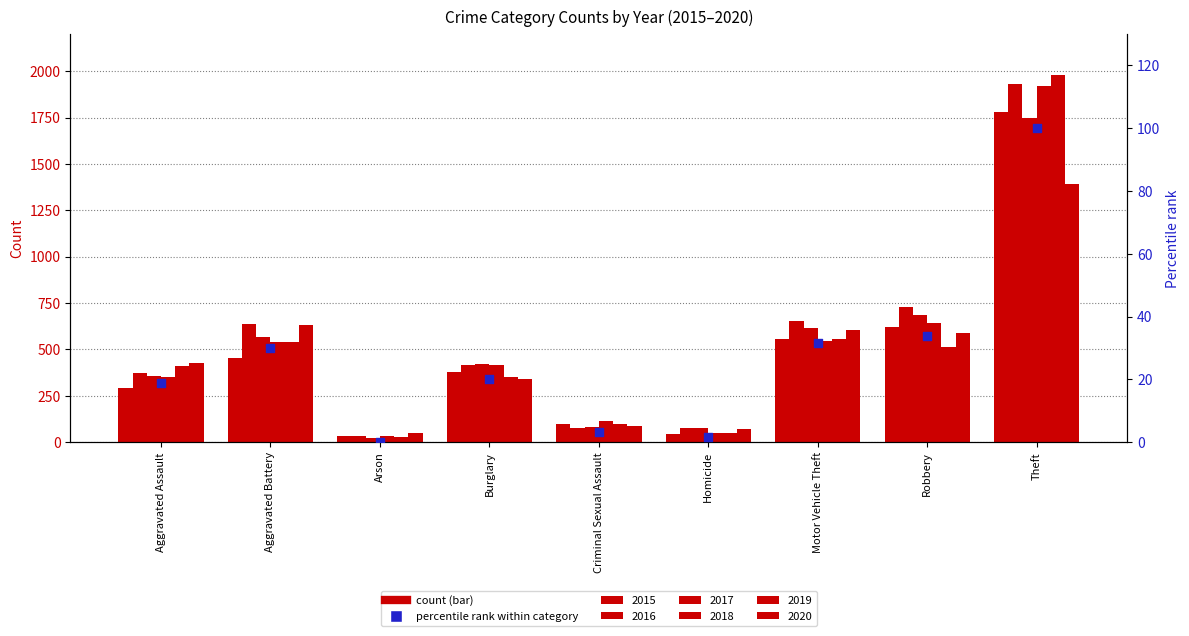

What is the change in value from Aggravated Assault to Aggravated Battery?

+11.1